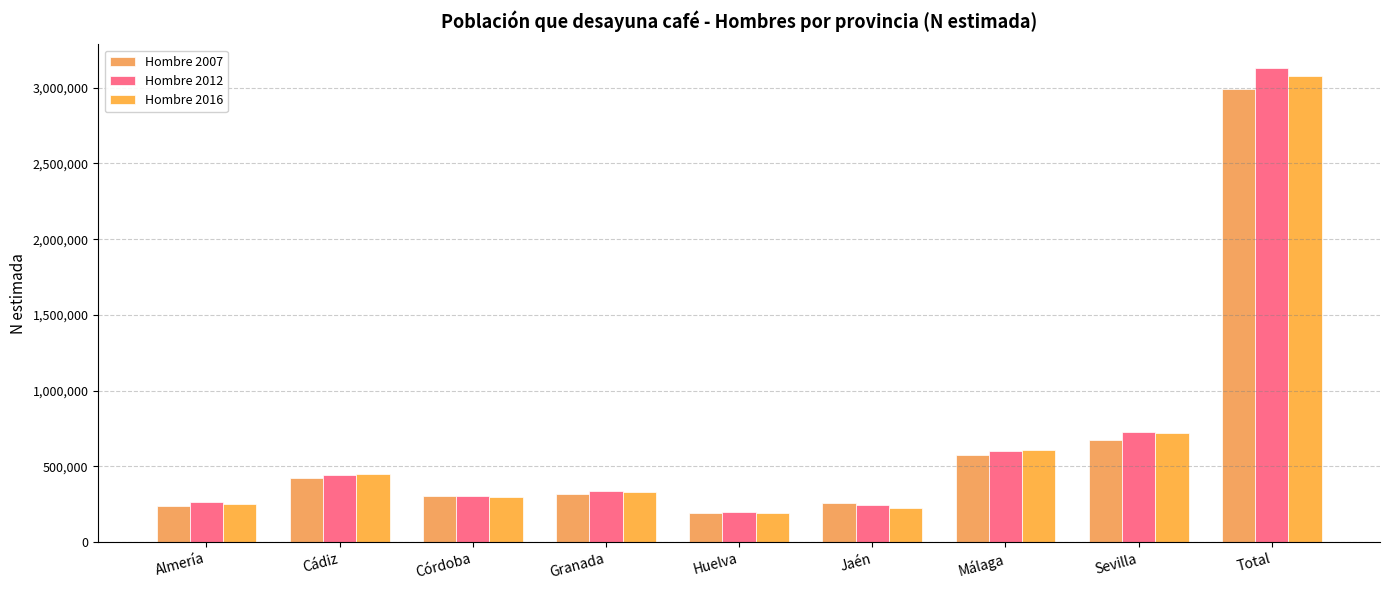

Rank the series by their maximum value, from highest to lowest.

Hombre 2012, Hombre 2016, Hombre 2007